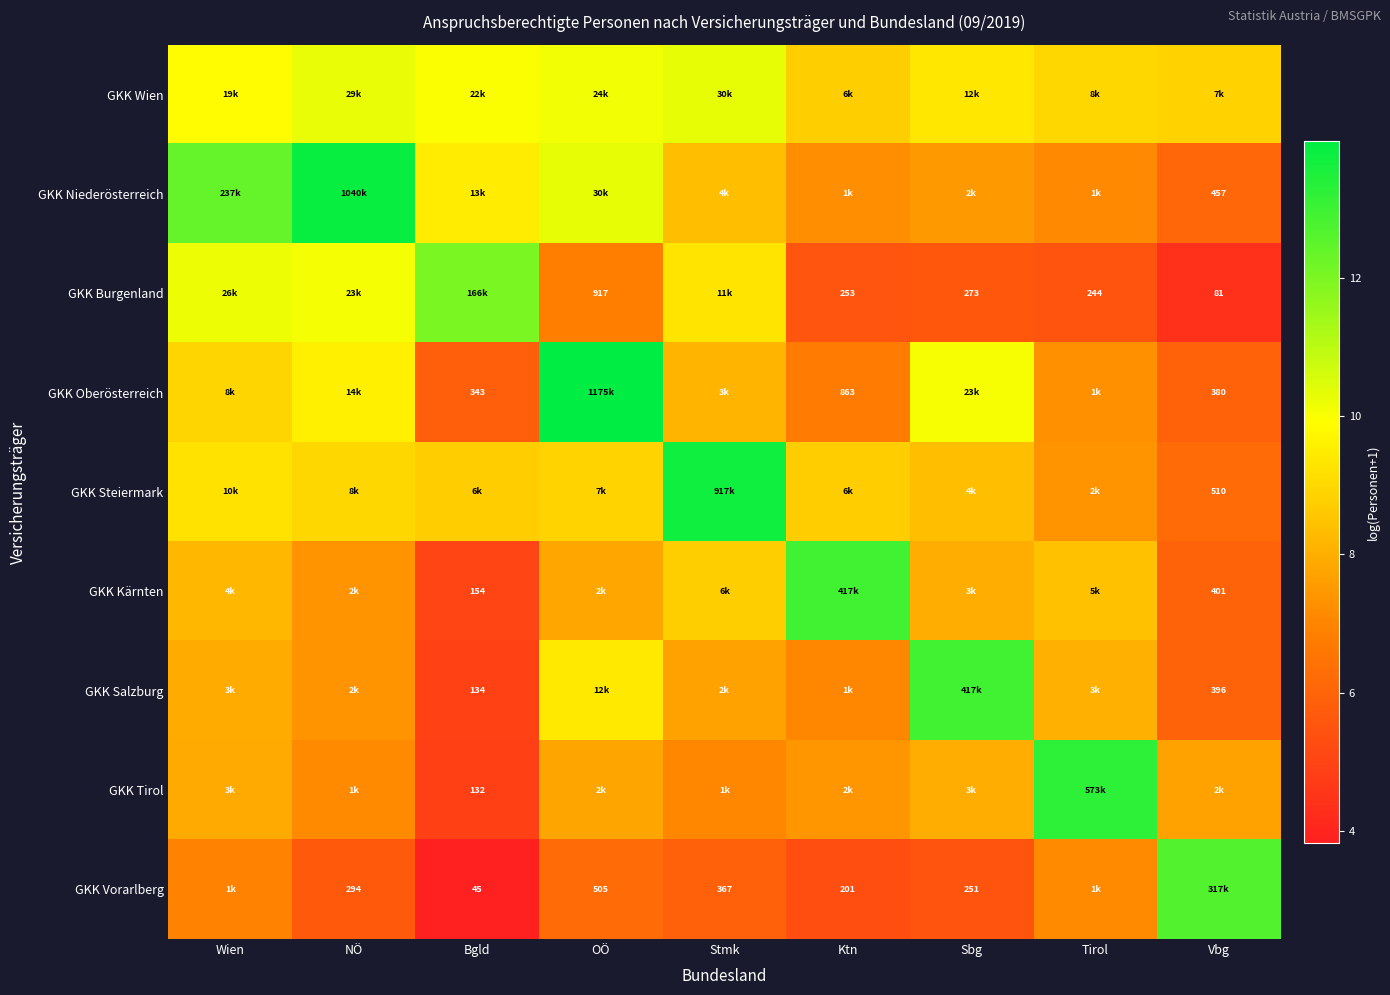

Where does the GKK Vorarlberg series first go above 5?

Wien